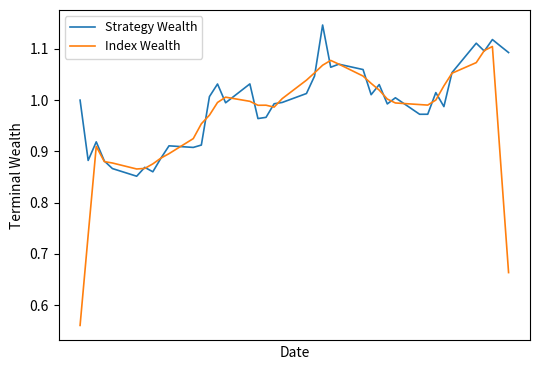

Which series has the largest range (max minus min)?

Index Wealth